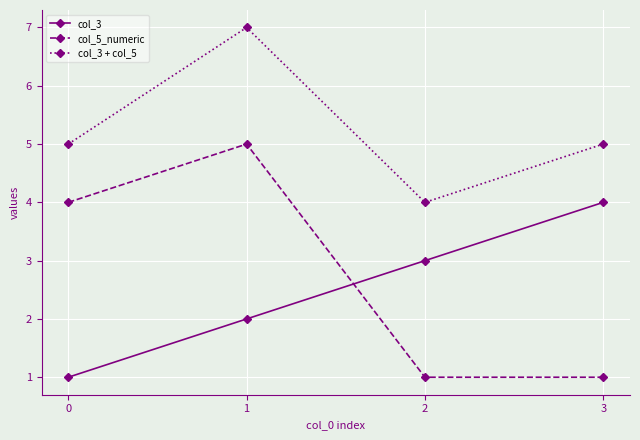

List the labels in order of col_3 value, smallest first.

0, 1, 2, 3